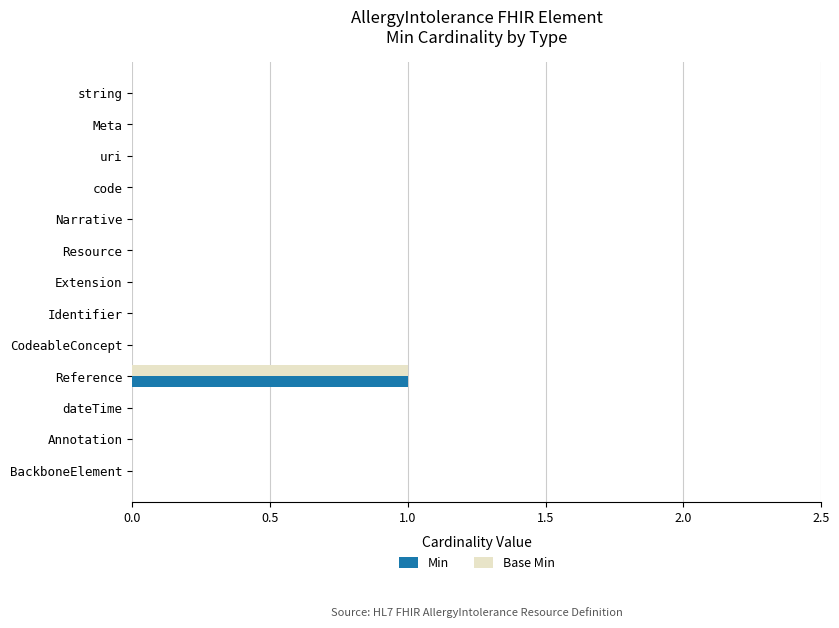

The value of Min at BackboneElement is 0. True or false?

True